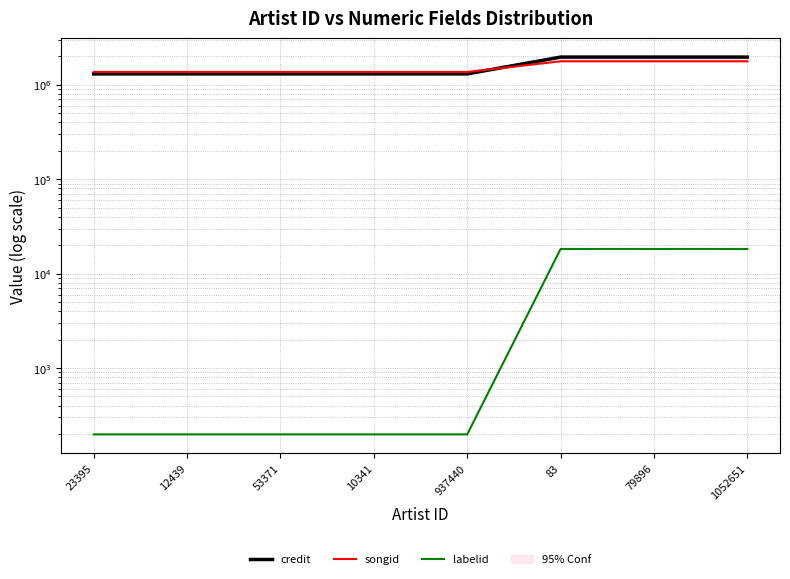

What position from the right is 937440?

4